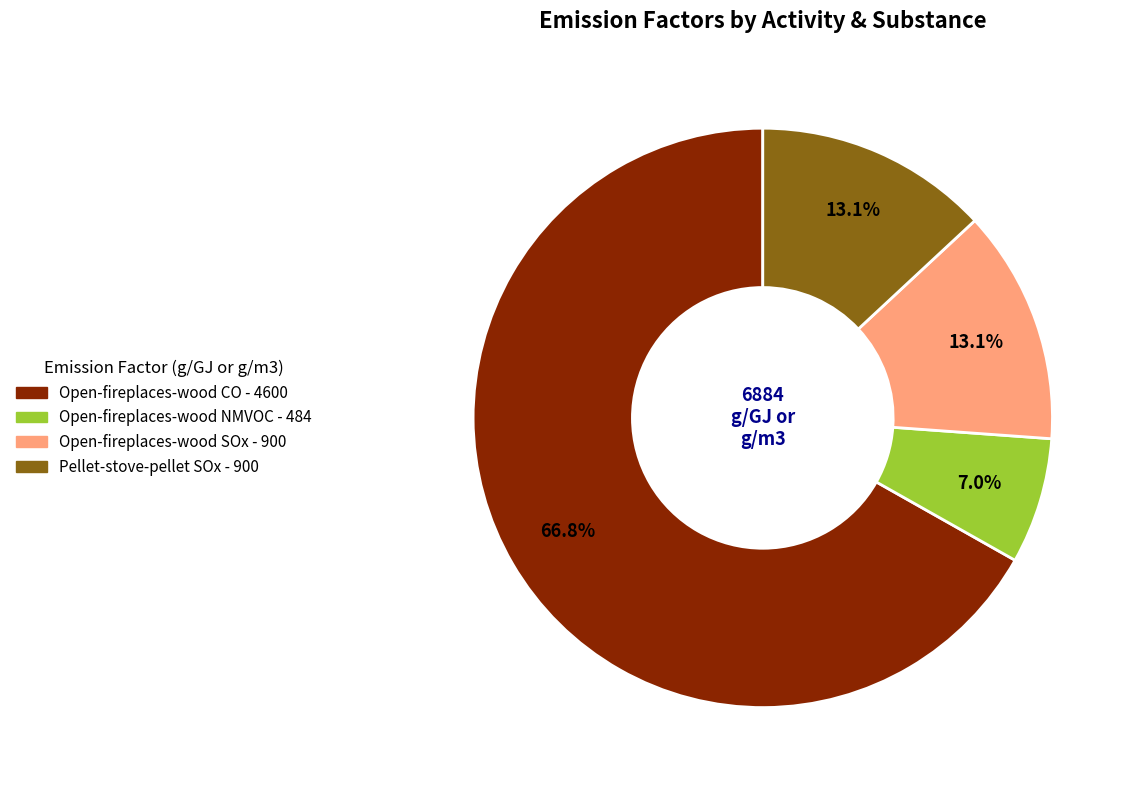

What is the largest slice in the pie chart?

Open-fireplaces-wood CO